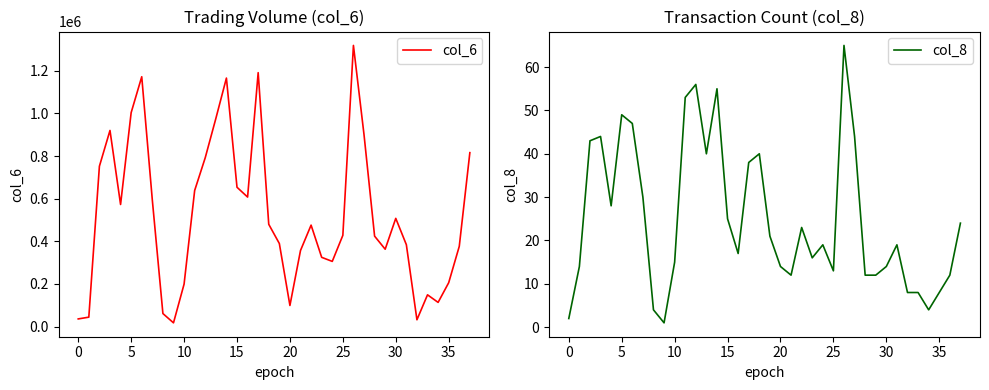

Which series has the widest spread of values?

col_6